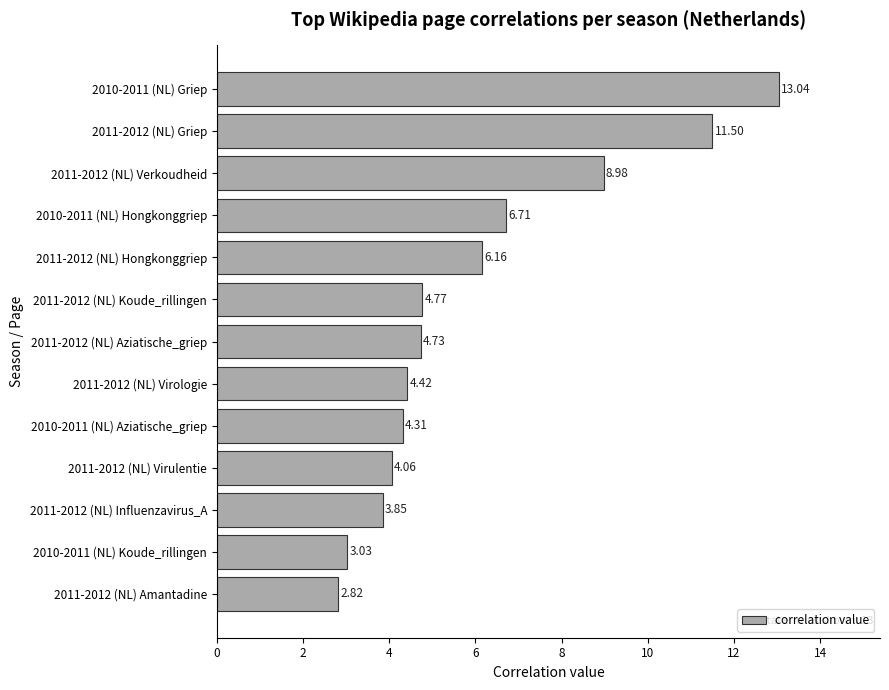

Approximately how many times larger is the value at 2011-2012 (NL) Amantadine compared to 2011-2012 (NL) Influenzavirus_A?

0.7